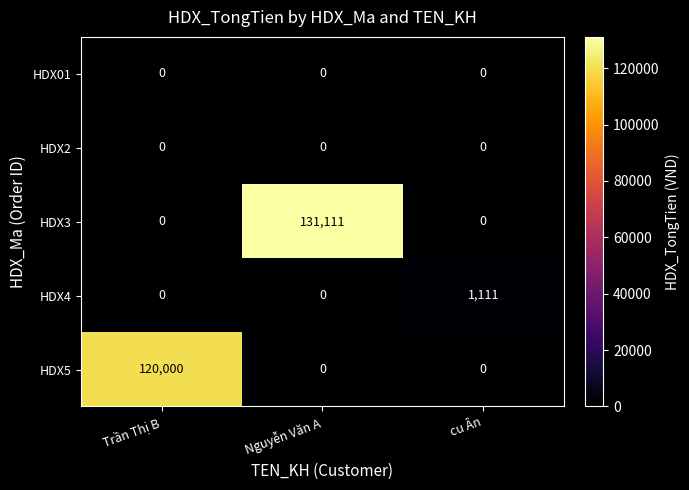

Reading right to left, extract all data points from this chart.

HDX01: 0	0	0
HDX2: 0	0	0
HDX3: 0	131111	0
HDX4: 1111	0	0
HDX5: 0	0	120000